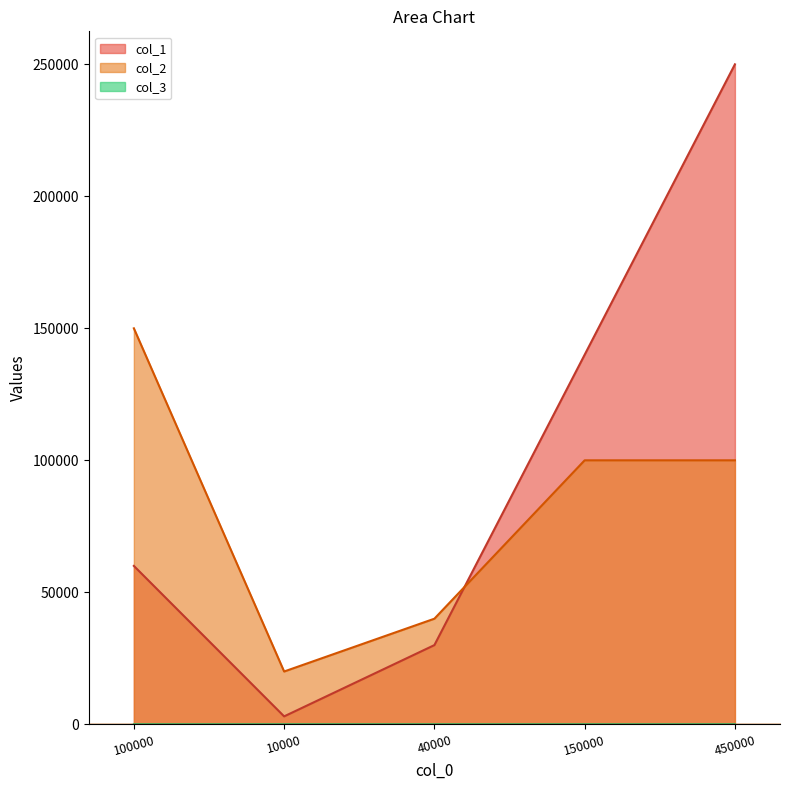

Read the col_3 value at 450000.

6